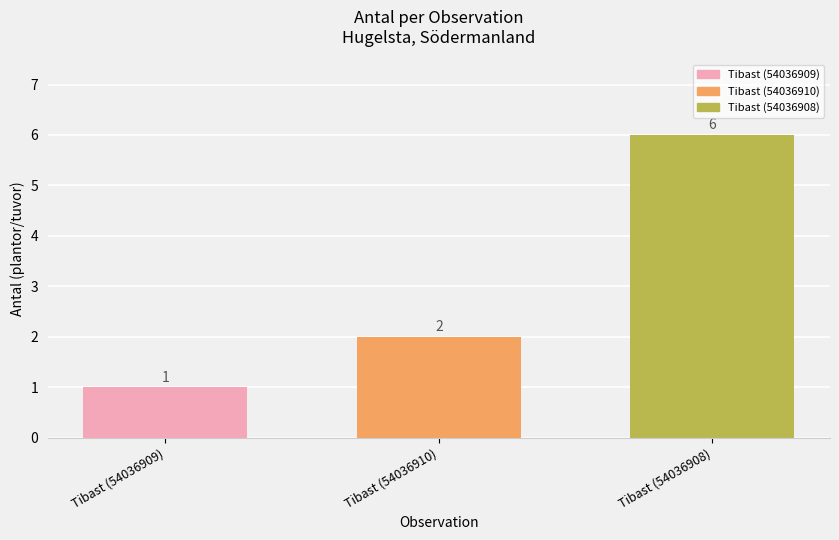

Reading left to right, transcribe all the data shown in this chart.

Tibast (54036909)=1	Tibast (54036910)=2	Tibast (54036908)=6